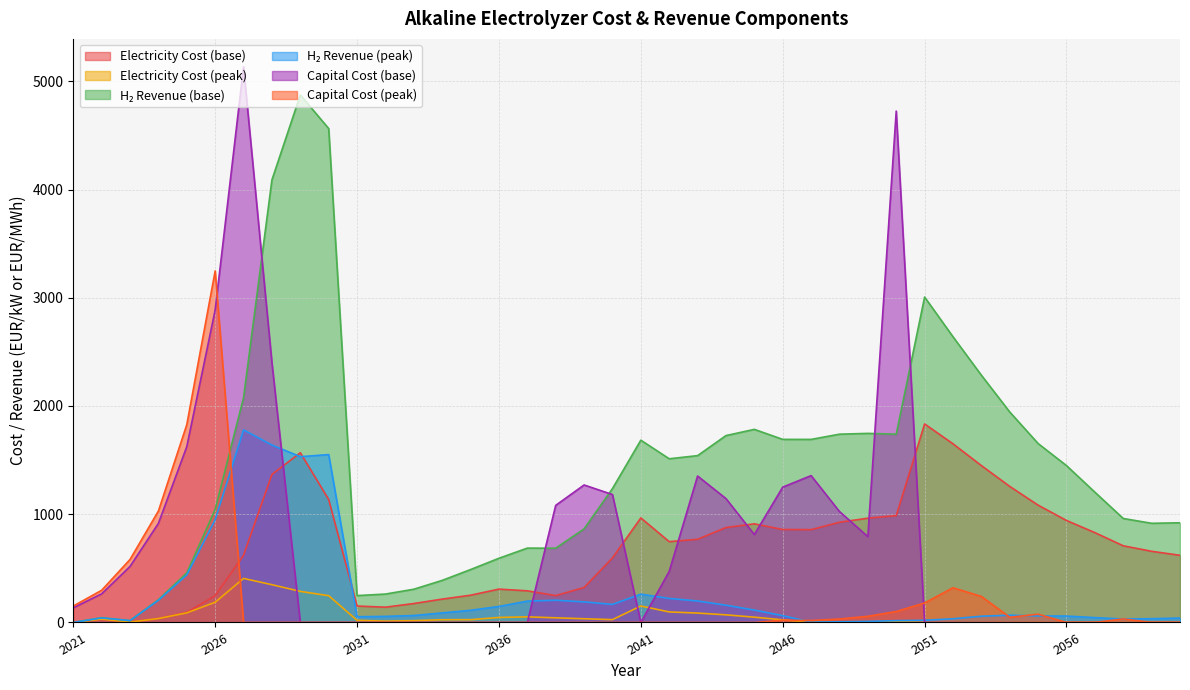

At 2033, list the series in order from smallest to largest.

CAP_COST_Alkaline_base, CAP_COST_Alkaline_peak, ELEC_COST_Alkaline_peak, H2_REV_Alkaline_peak, ELEC_COST_Alkaline_base, H2_REV_Alkaline_base